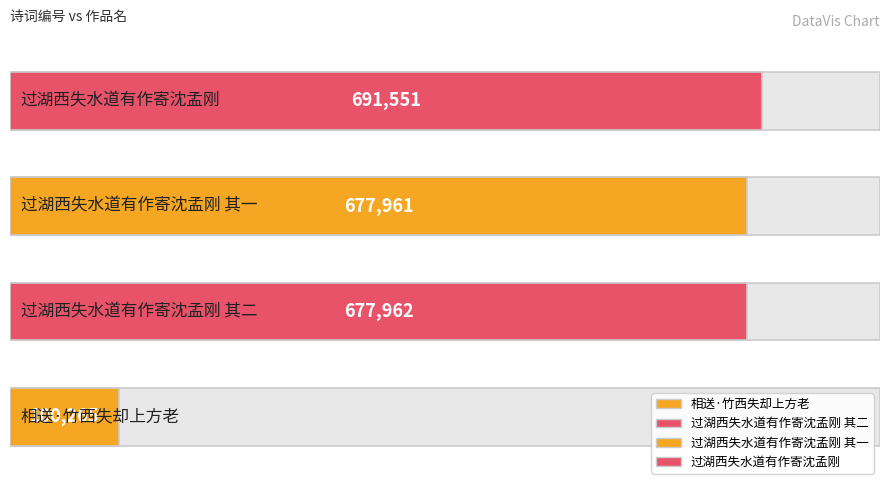

What position from the right is 相送·竹西失却上方老?

4